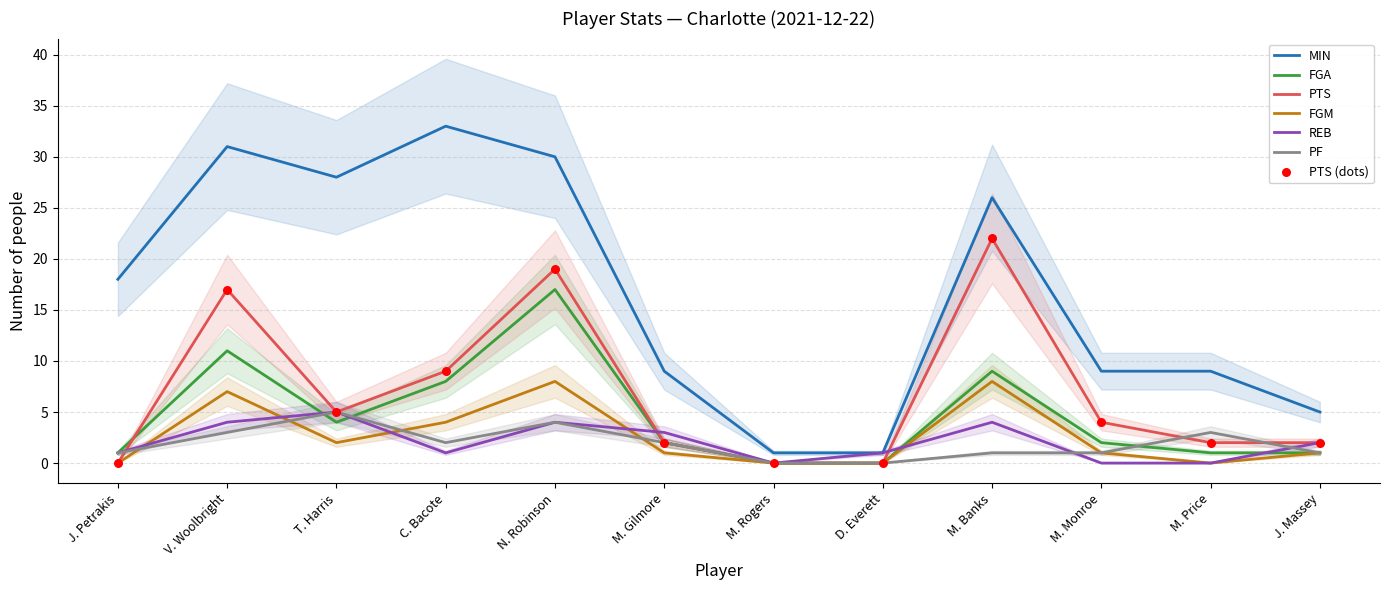

Which series contains the highest Y value?

MIN